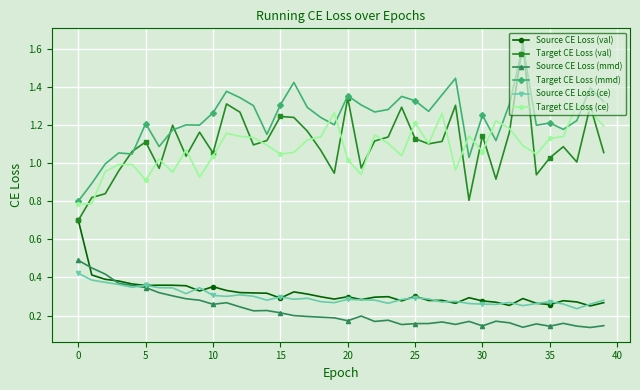

Is this an area chart (filled region under the line)?

No